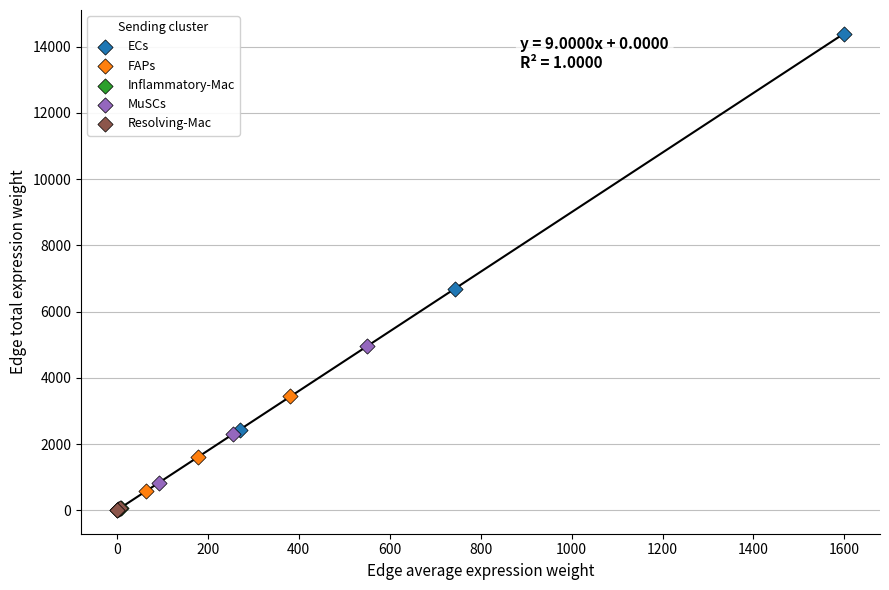

Which series reaches the maximum Y coordinate?

ECs